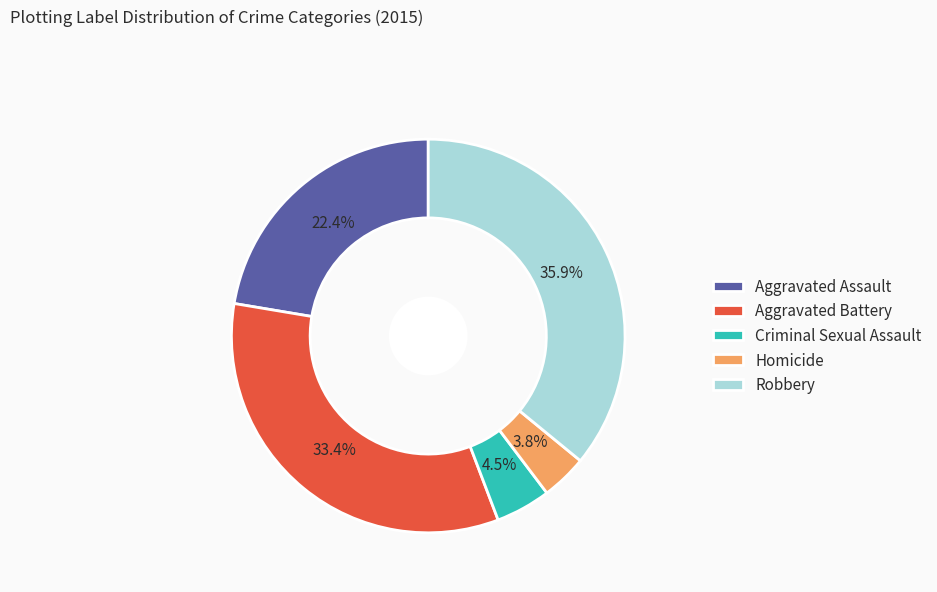

To the nearest percent, what percentage of the pie is Aggravated Battery?

33%